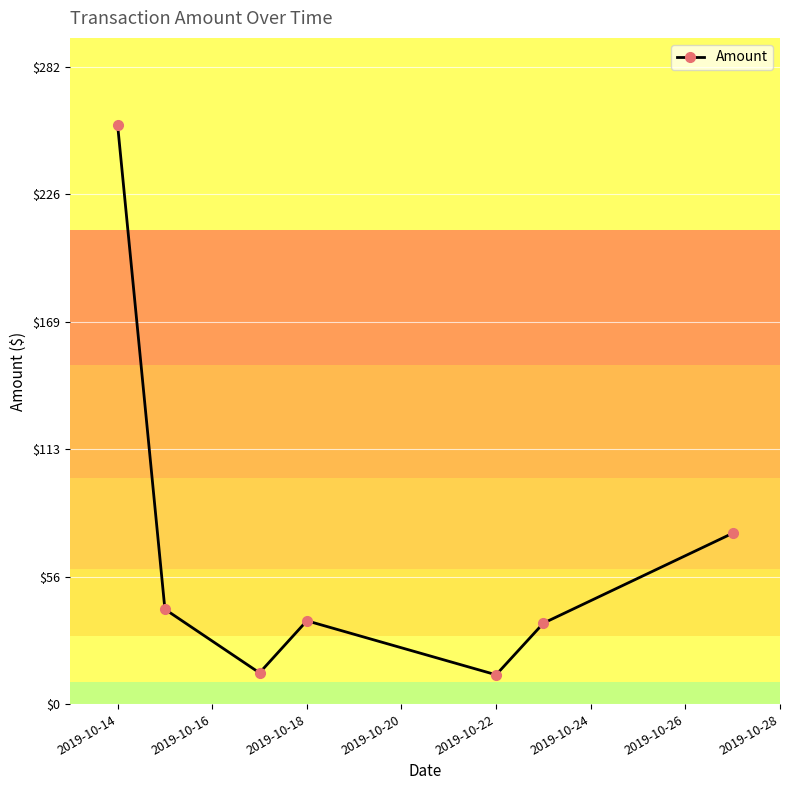

What is the difference between the second highest and minimum values?

62.7